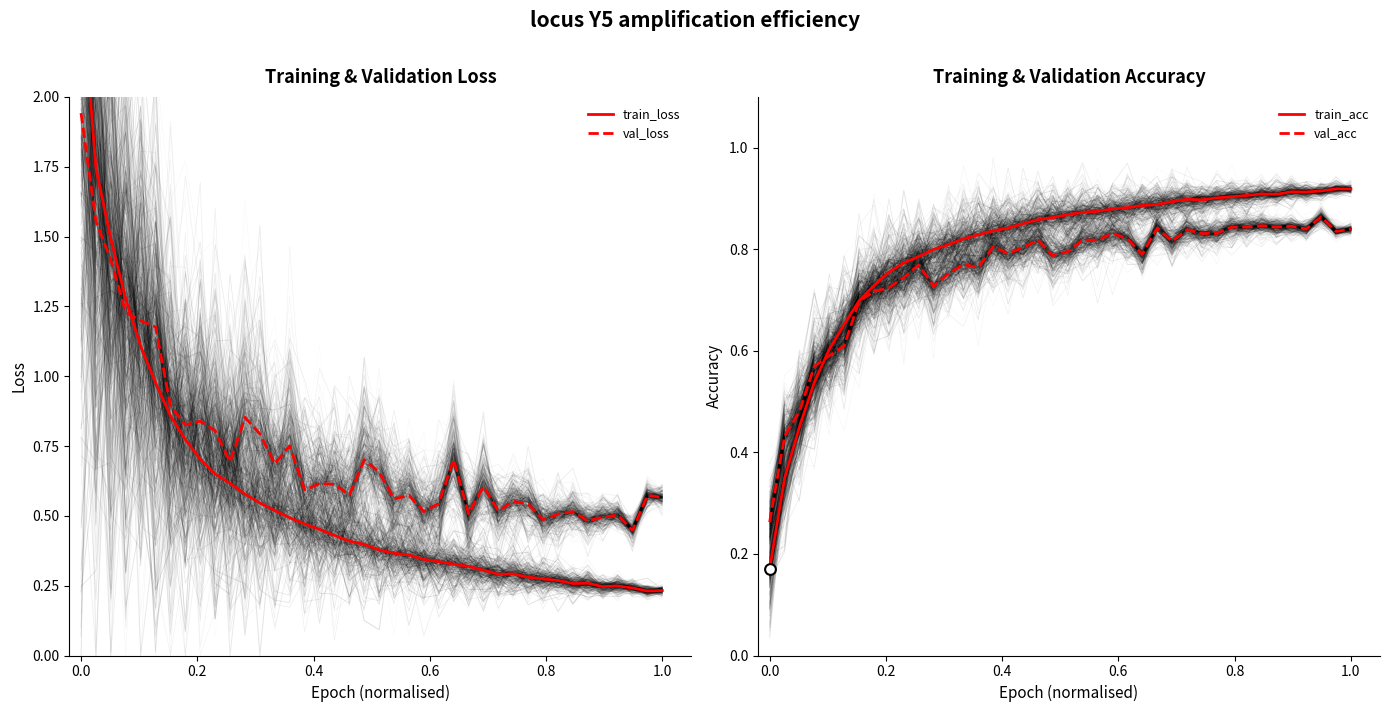

What are all the series names shown in the legend?

train_loss, val_loss, train_acc, val_acc